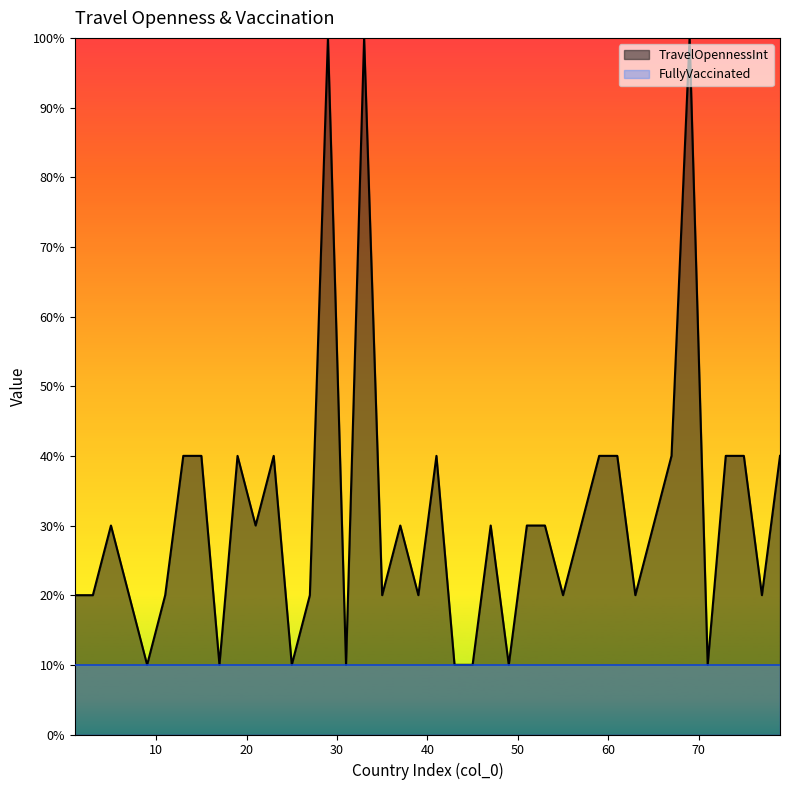

At which label does the data first exceed 3?

13